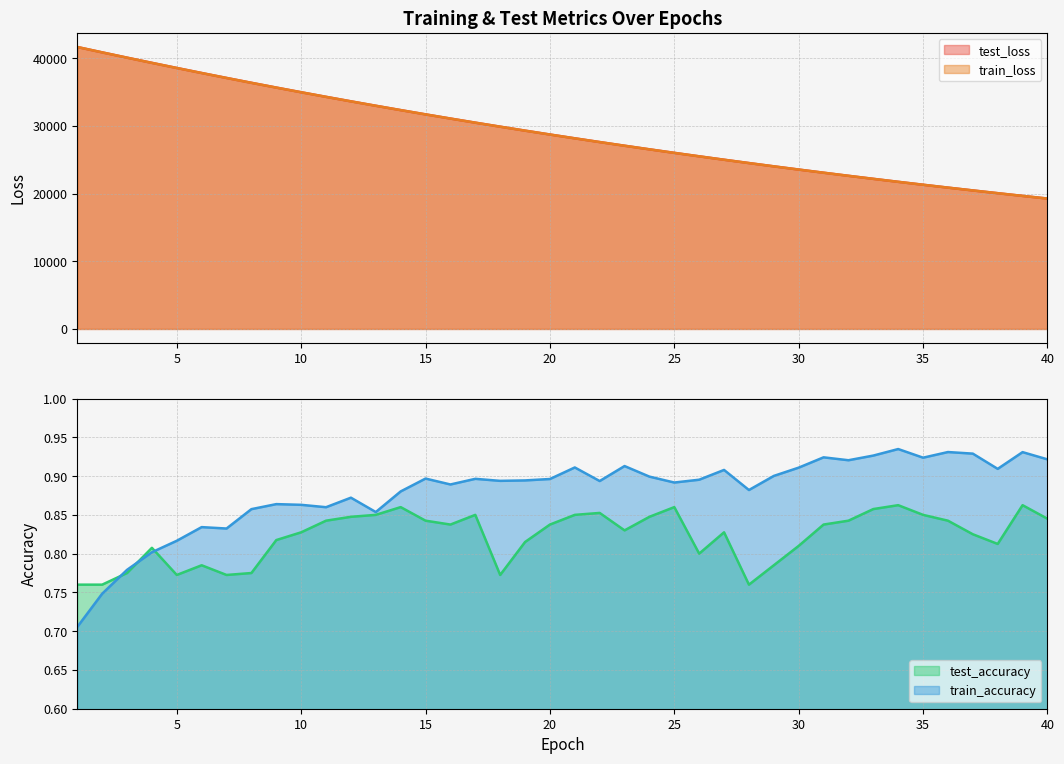

What is the difference between the train_loss values at 36 and 38?

824.2